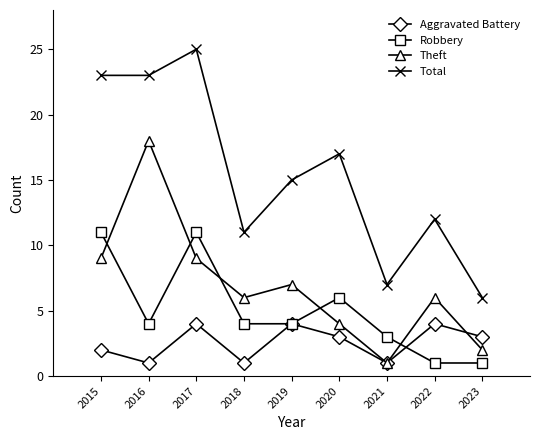

List the series in order of their peak value, highest first.

Total, Theft, Robbery, Aggravated Battery